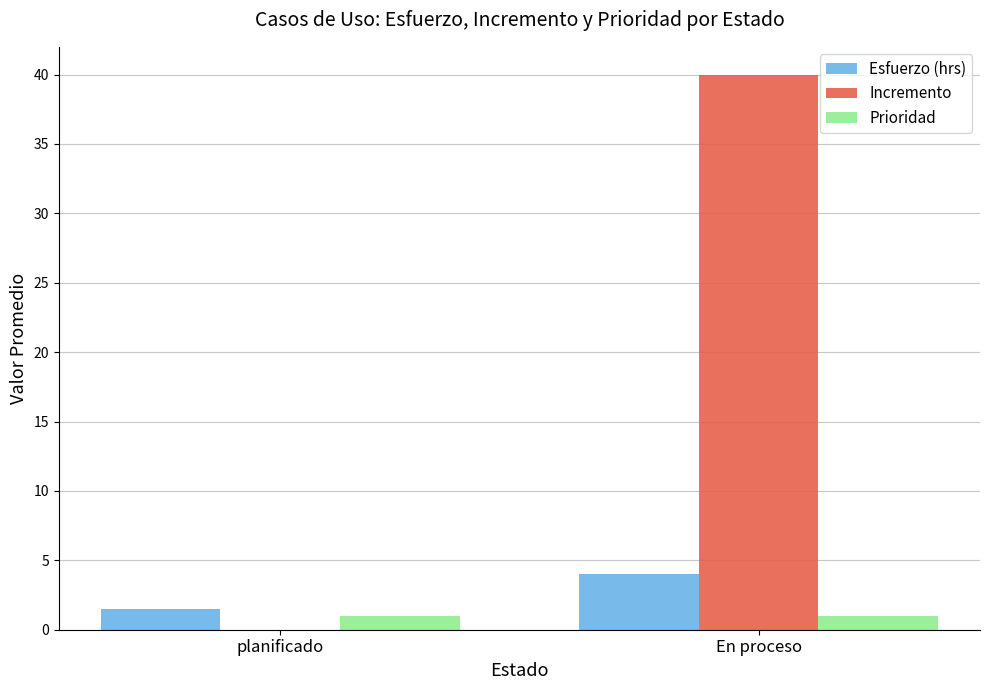

How many groups of bars are there?

2